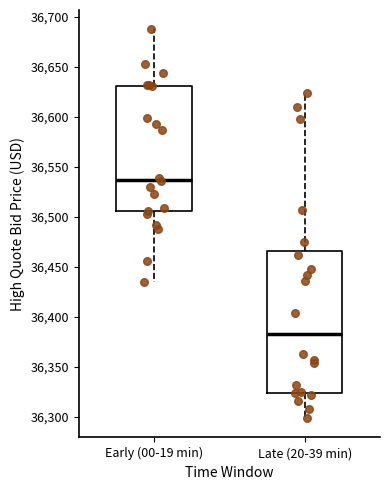

Reading left to right, transcribe this box plot: for each box, give where its median line is, the range the box spans, and where its two whiskers end, as read against the y-axis. The values are not printed on the chart, so give them approximately, as read against the axis.

Early (00-19 min): median 36535, box 36505 to 36630, whiskers 36435 to 36690
Late (20-39 min): median 36385, box 36325 to 36465, whiskers 36300 to 36625